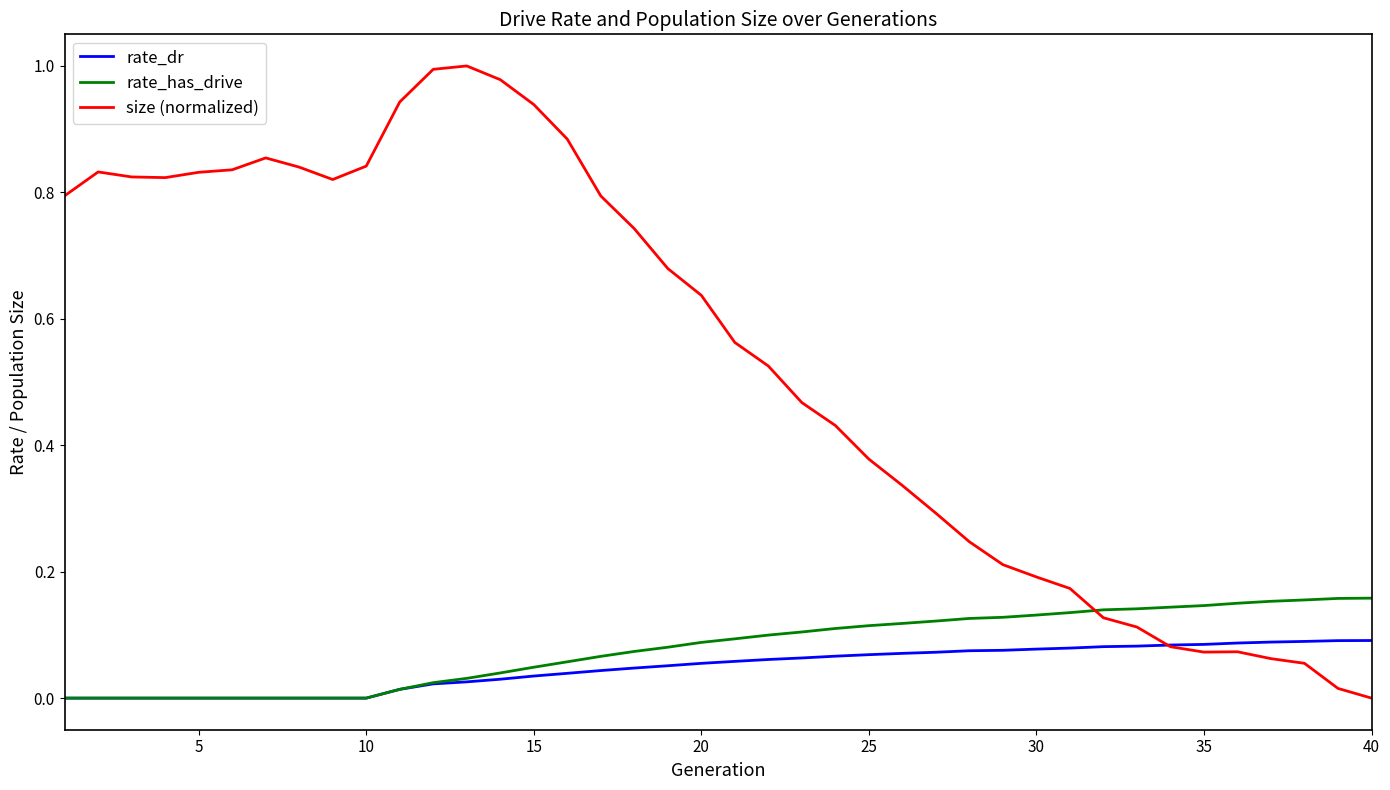

How many rate_dr values are between 0 and 1?

40